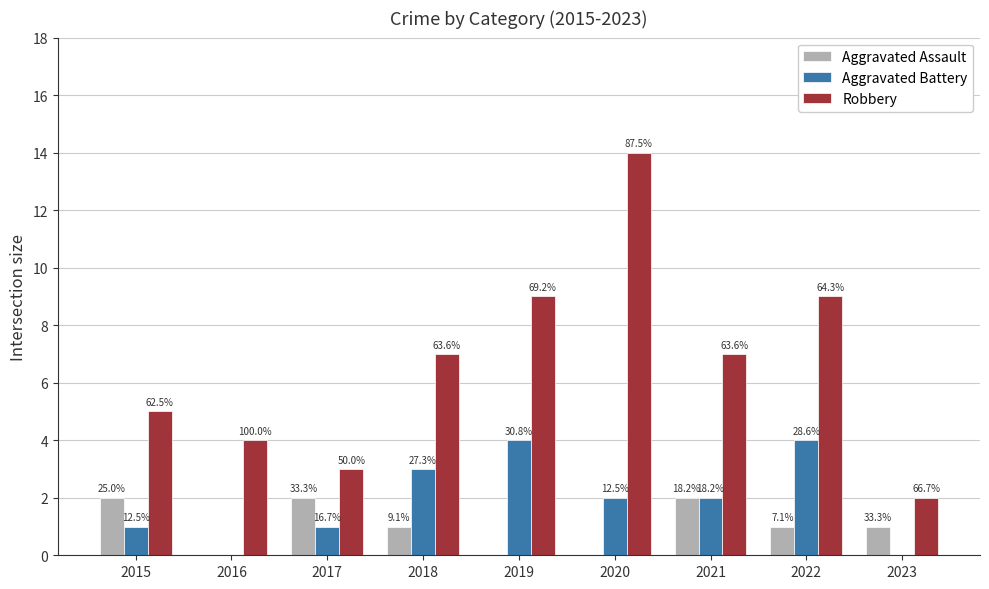

What are all the series names shown in the legend?

Aggravated Assault, Aggravated Battery, Robbery